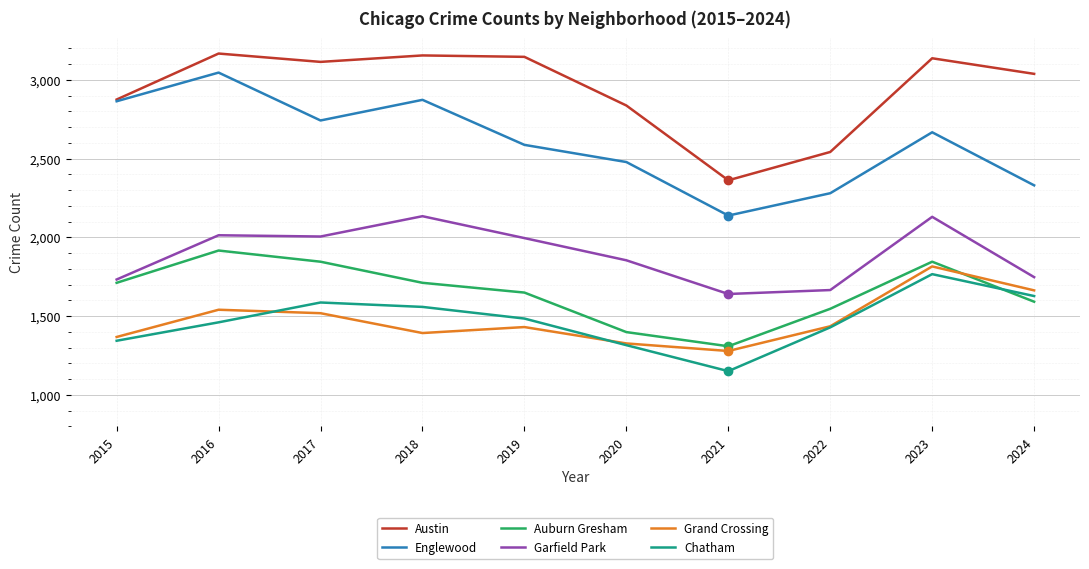

What are all the series names shown in the legend?

Austin, Englewood, Auburn Gresham, Garfield Park, Grand Crossing, Chatham